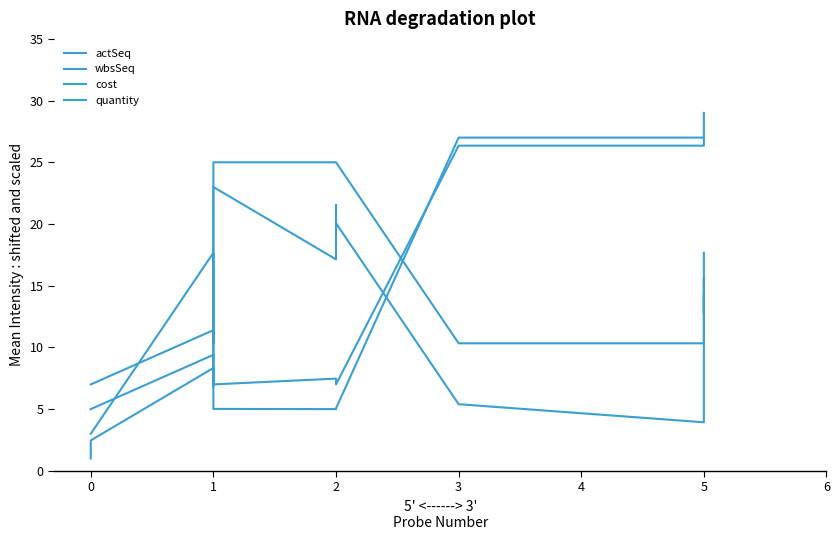

How many interior local peaks does the wbsSeq series have?

1